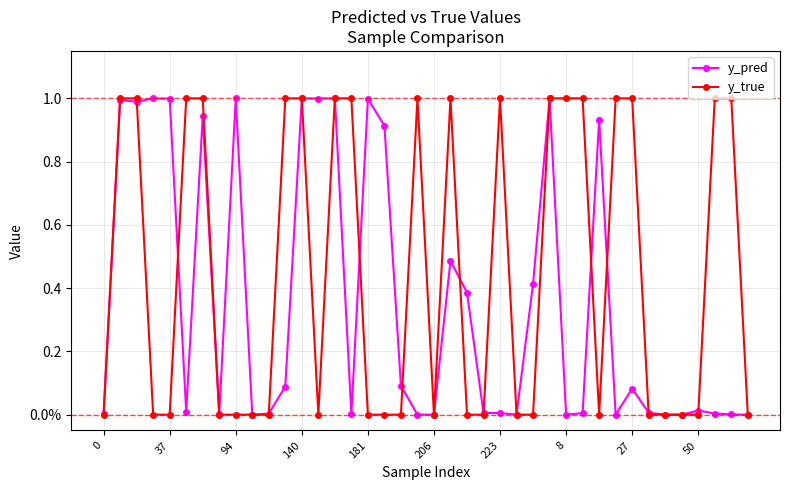

At which category is the sum across all series the highest?

14